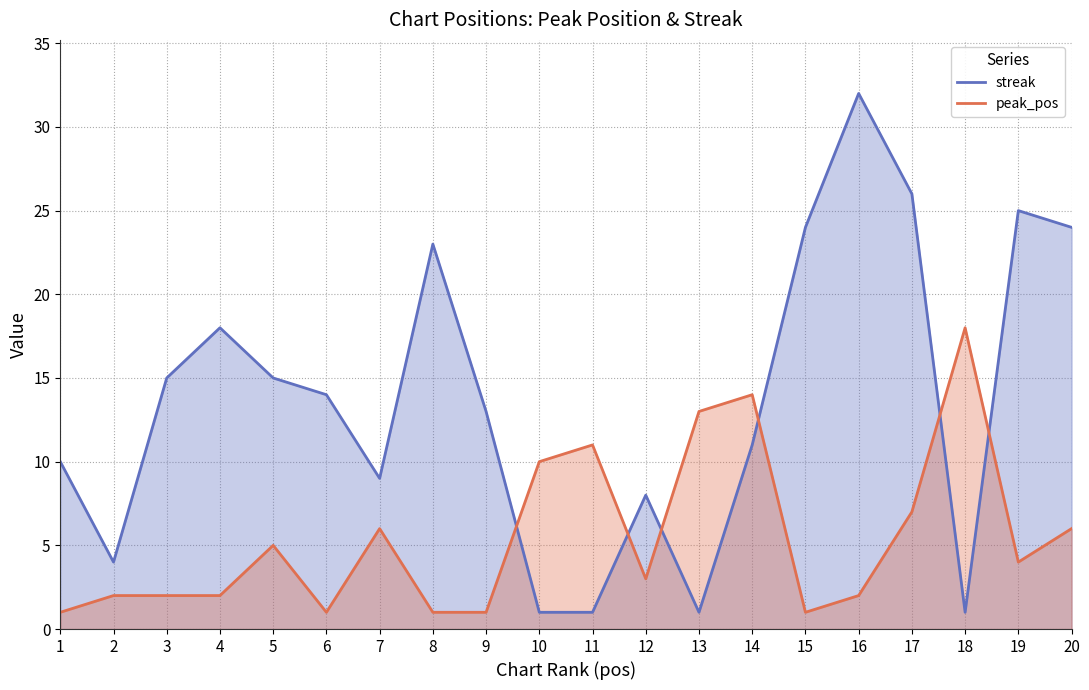

What is the difference between the maximum and minimum values in the peak_pos series?

17